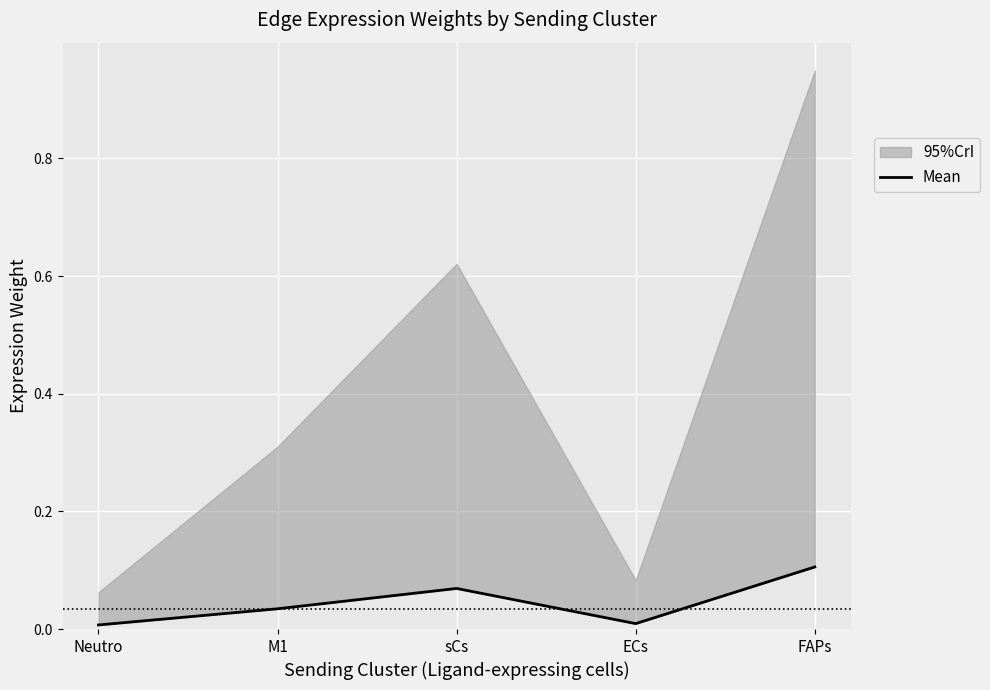

What is the maximum value shown in the chart?

0.1